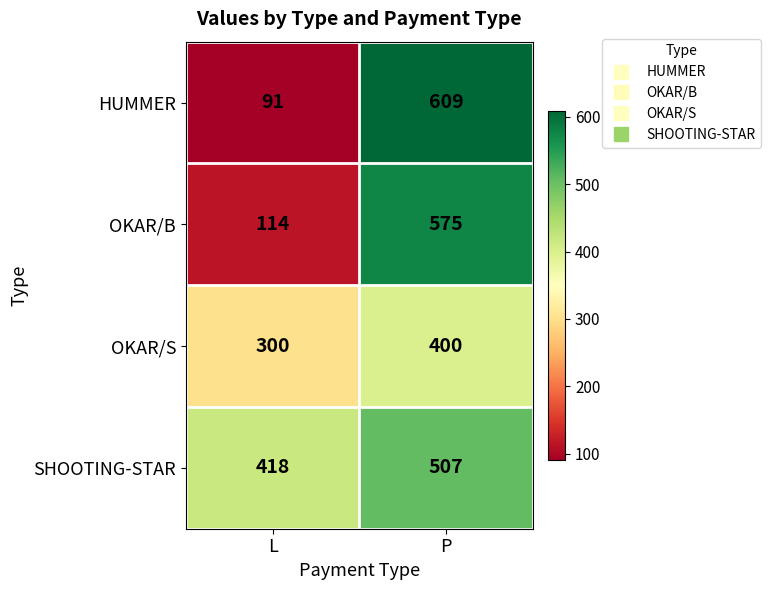

Reading right to left, list all the values displayed in this chart.

HUMMER: 609	91
OKAR/B: 575	114
OKAR/S: 400	300
SHOOTING-STAR: 507	418